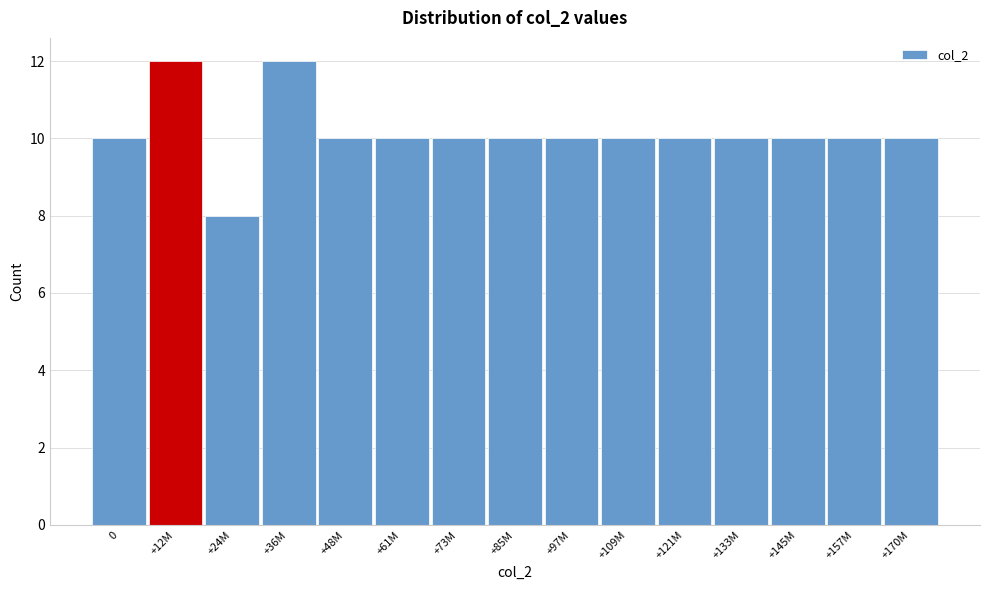

Reading left to right, list all the values displayed in this chart.

10	12	8	12	10	10	10	10	10	10	10	10	10	10	10